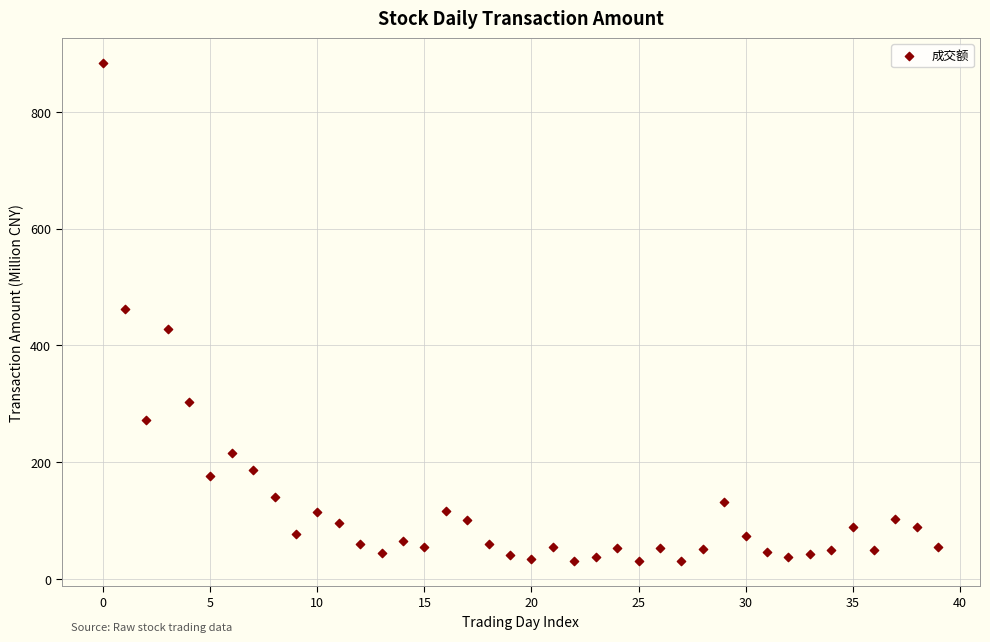

What is the range of Y values (max minus min)?

853.8